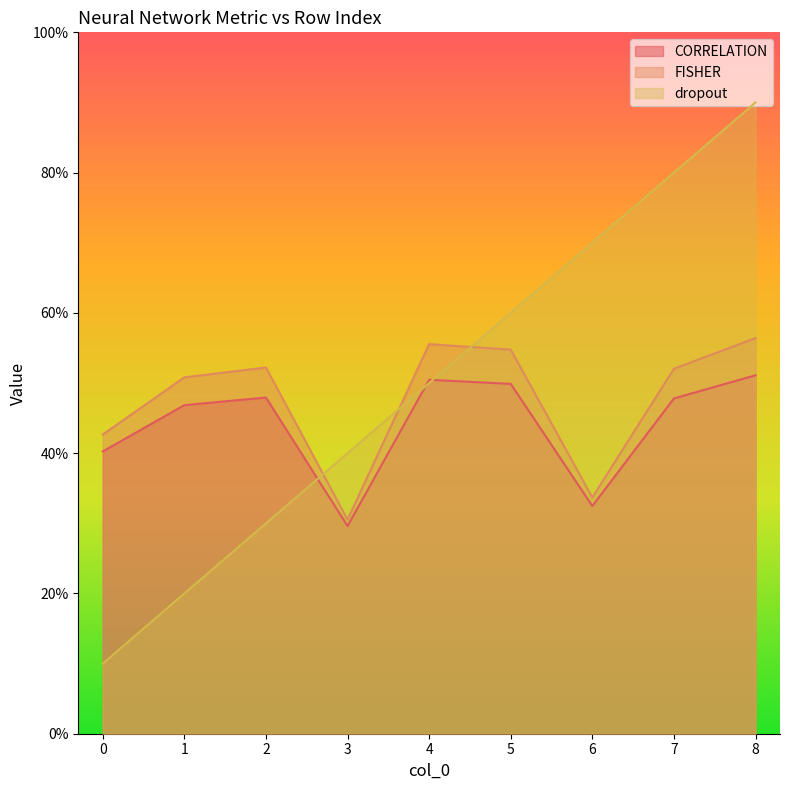

What are all the series names shown in the legend?

CORRELATION, FISHER, dropout